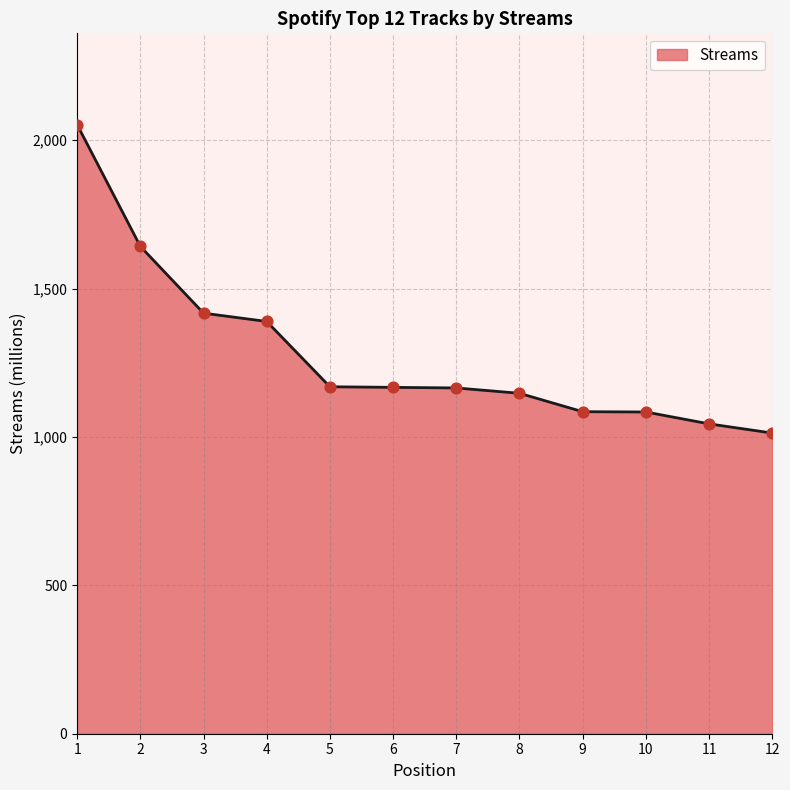

Approximately how many times larger is the value at 7 compared to 12?

1.2